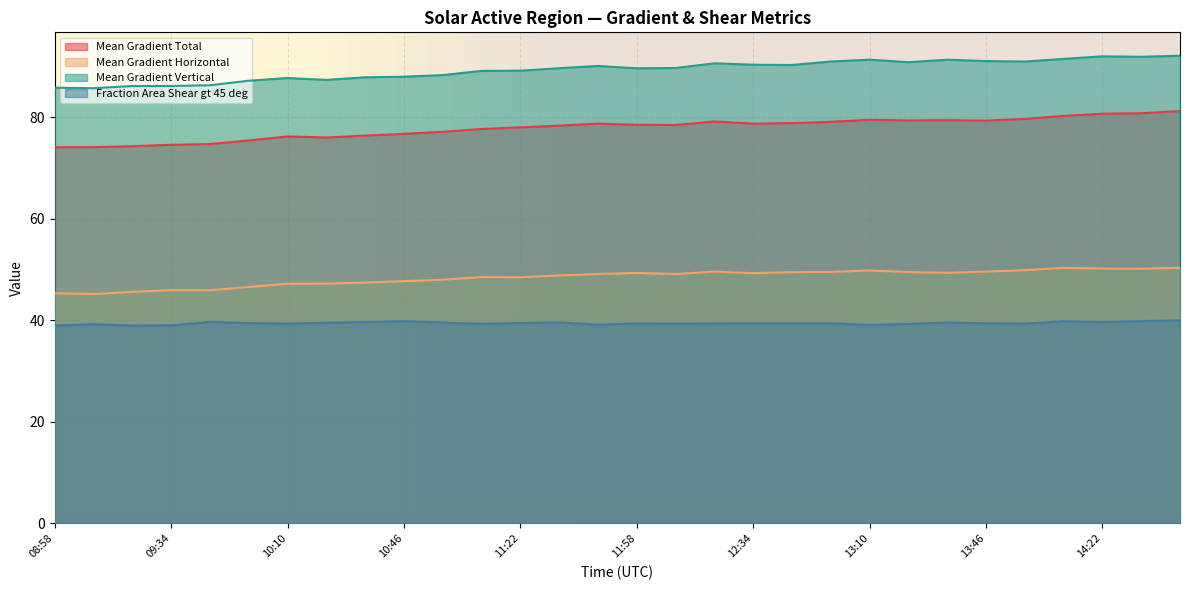

Reading left to right, list all the values displayed in this chart.

Mean Gradient Total: 74.1	74.1	74.3	74.6	74.7	75.5	76.3	76.0	76.4	76.8	77.2	77.7	78.0	78.4	78.8	78.5	78.5	79.2	78.8	78.9	79.1	79.5	79.4	79.4	79.4	79.7	80.3	80.7	80.8	81.2
Mean Gradient Horizontal: 45.3	45.2	45.6	46.0	45.9	46.6	47.2	47.2	47.4	47.7	48.0	48.5	48.5	48.9	49.1	49.3	49.1	49.6	49.3	49.5	49.5	49.8	49.5	49.4	49.6	49.9	50.3	50.2	50.2	50.4
Mean Gradient Vertical: 85.8	85.8	86.2	86.2	86.3	87.2	87.8	87.4	87.9	88.0	88.3	89.2	89.2	89.7	90.1	89.7	89.7	90.7	90.4	90.3	91.0	91.4	90.9	91.4	91.1	91.0	91.5	92.0	91.9	92.2
Fraction Area Shear gt 45 deg: 39.0	39.3	39.0	39.0	39.7	39.5	39.3	39.6	39.7	39.8	39.6	39.3	39.5	39.6	39.1	39.4	39.3	39.4	39.4	39.4	39.4	39.1	39.3	39.6	39.4	39.4	39.8	39.7	39.9	40.0